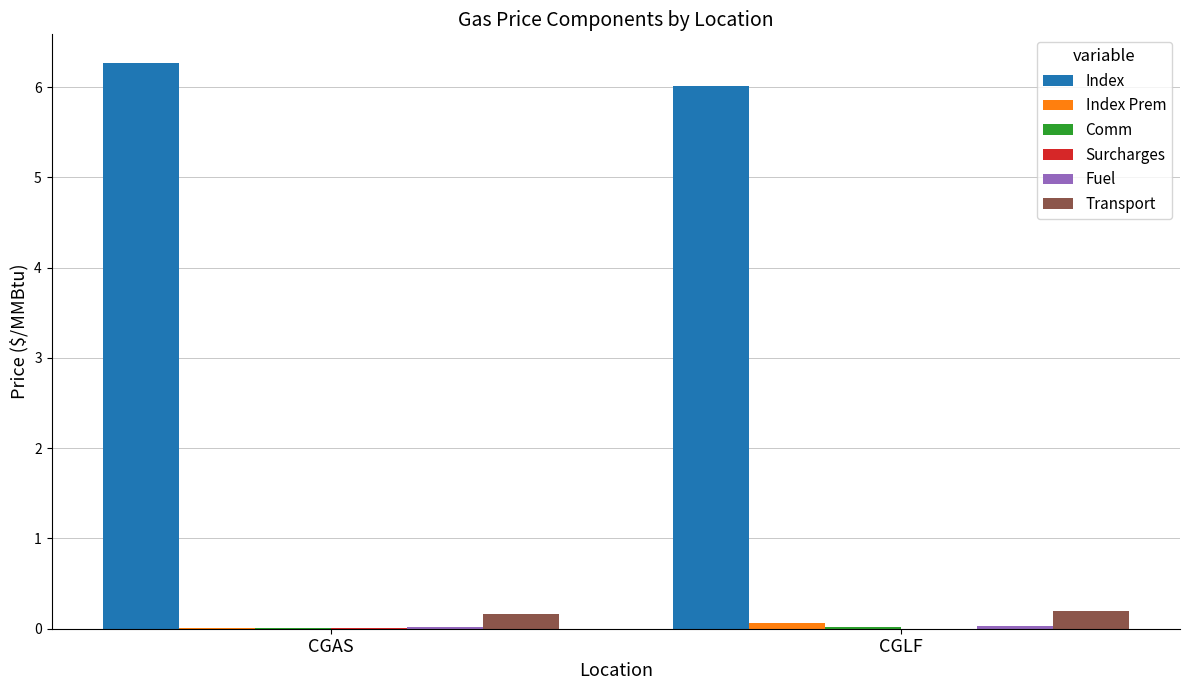

Which series has the largest total across all categories?

Index